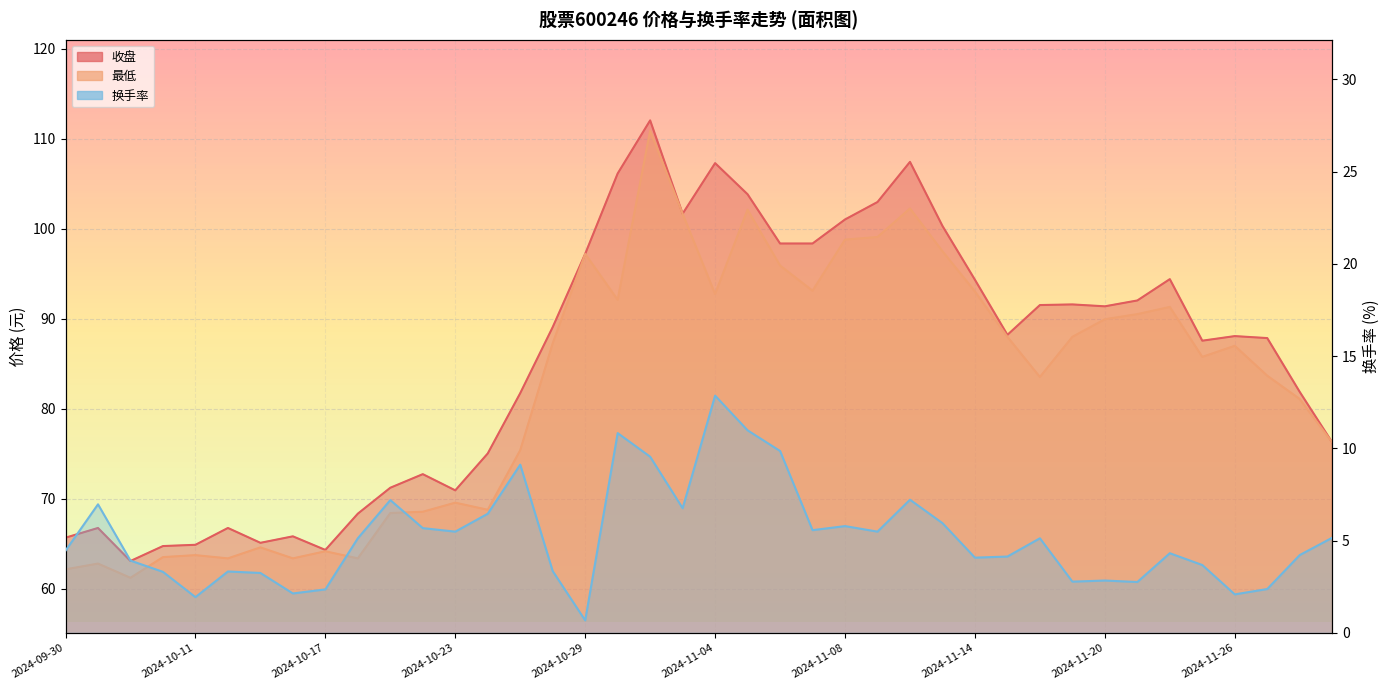

What is the difference between the 最低 values at 2024-10-23 and 2024-10-24?

0.8